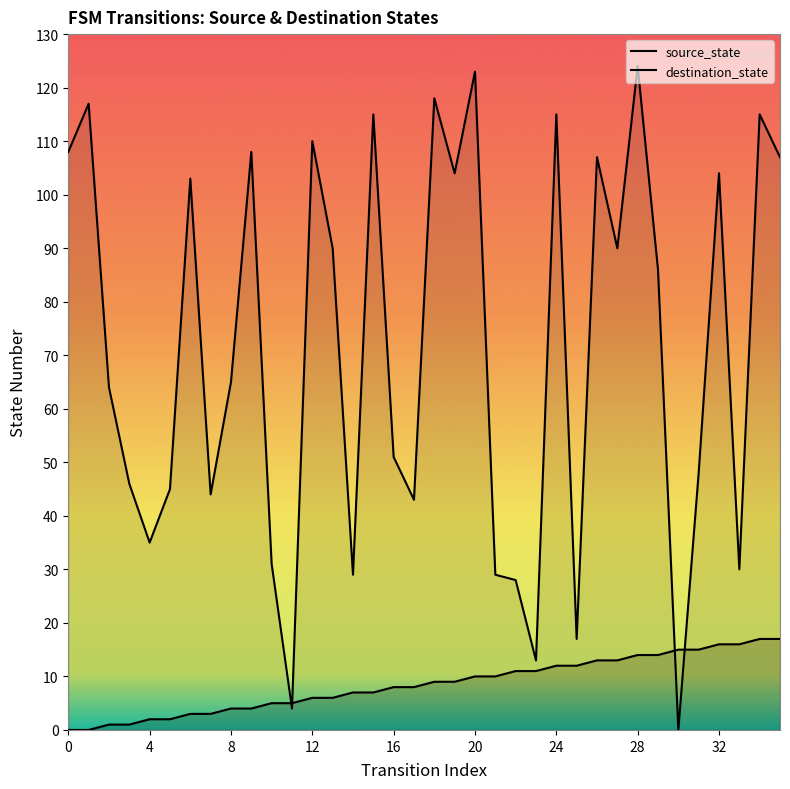

What is the label of the 6th point from the right?

30